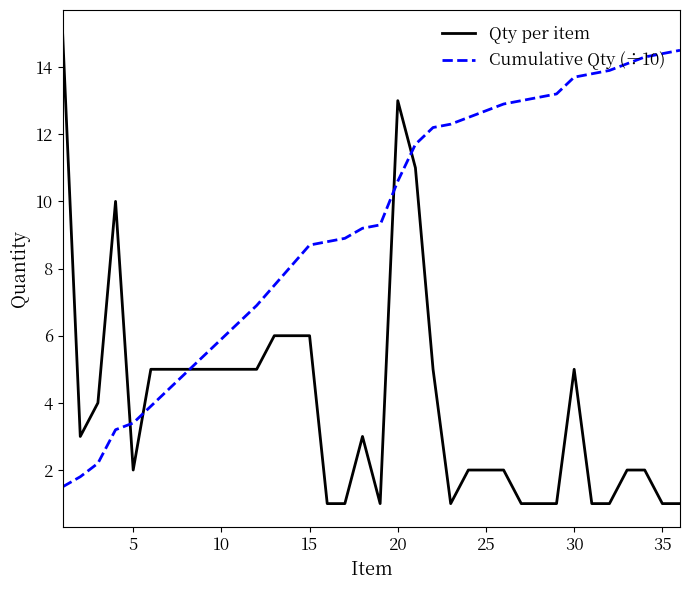

At how many categories does at least one series exceed 1?

36